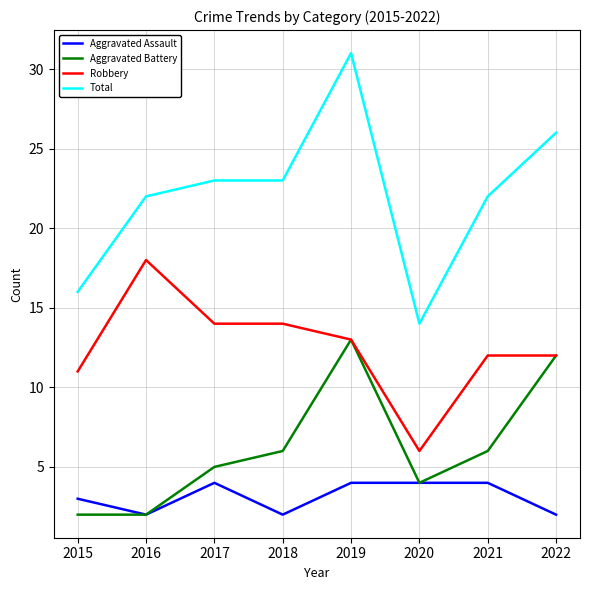

What is the difference between the Robbery values at 2021 and 2017?

2